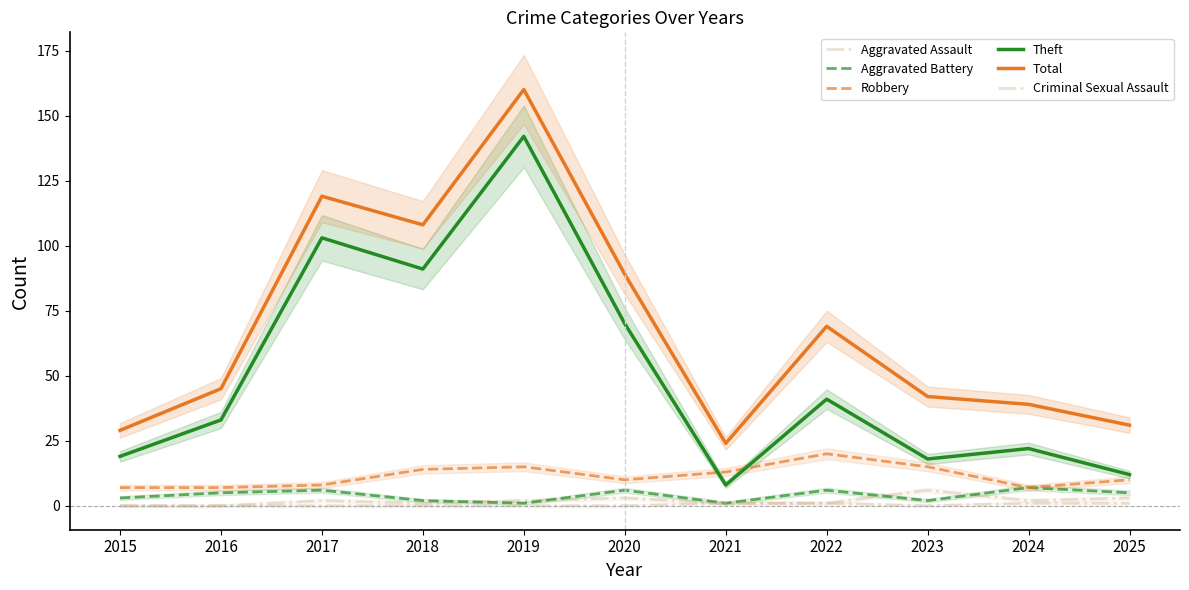

True or false: Criminal Sexual Assault and Total cross at least once.

False